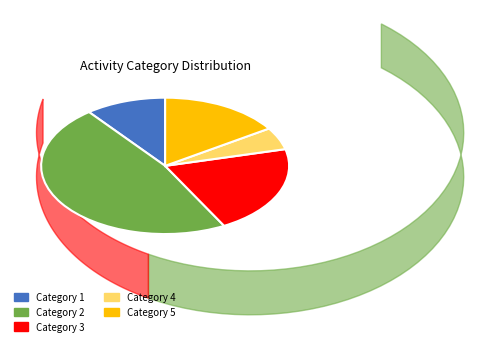

The Category 3 slice represents 36% of the pie. True or false?

False